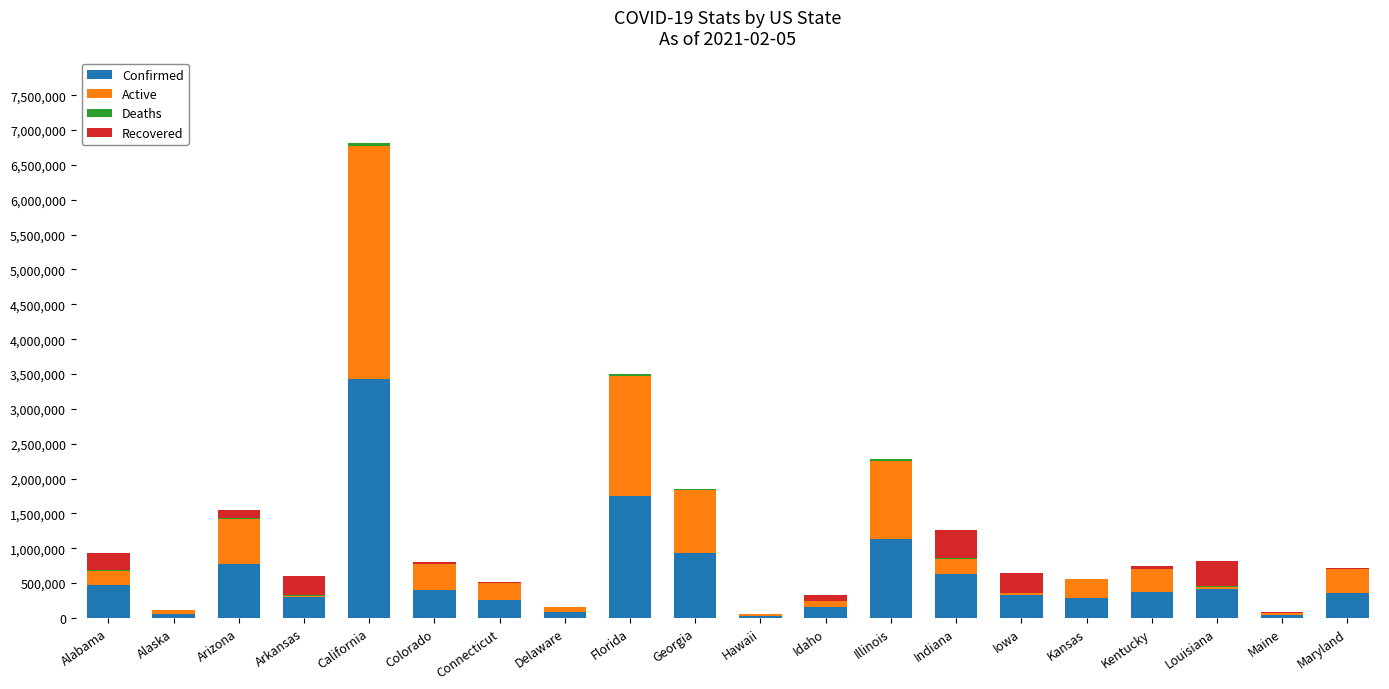

At which category is the sum across all series the highest?

California